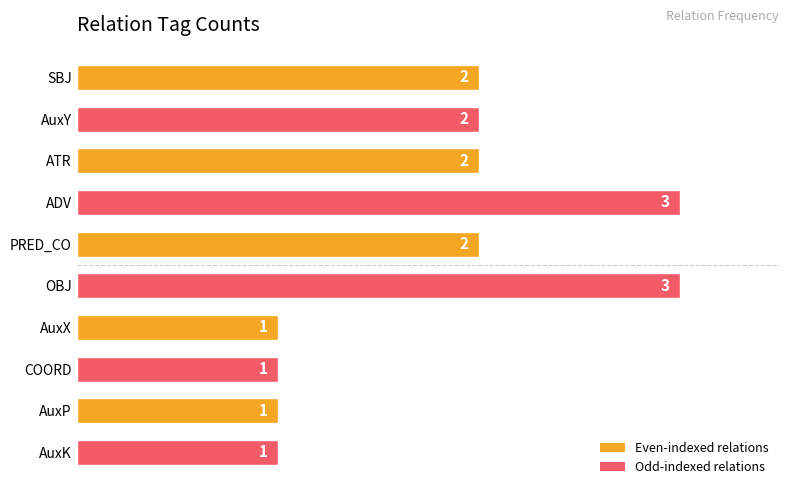

Does the chart contain stacked bars?

No